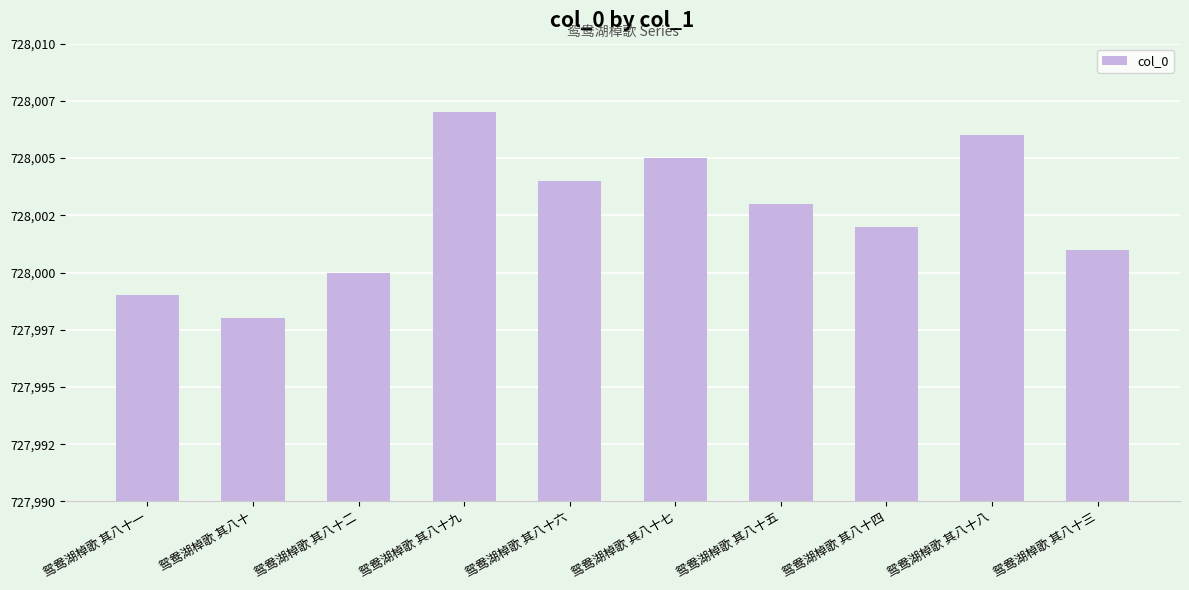

Does the chart contain any negative values?

No